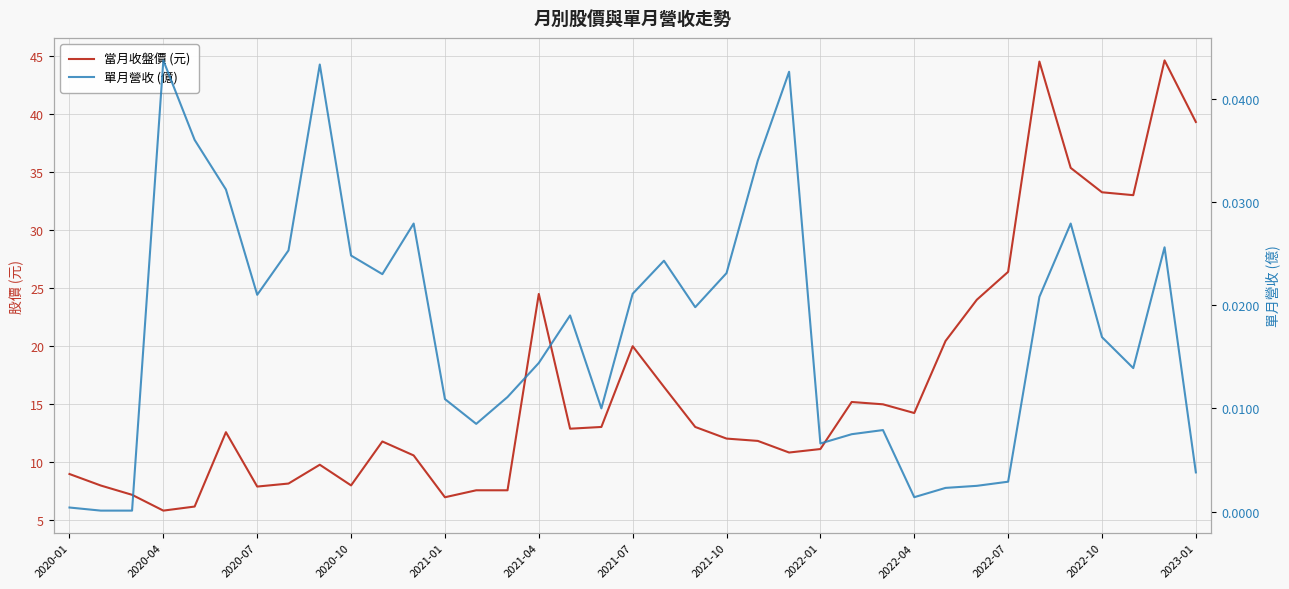

In 單月營收 (億), how many points are higher than both neighbors (excluding endpoints)?

9